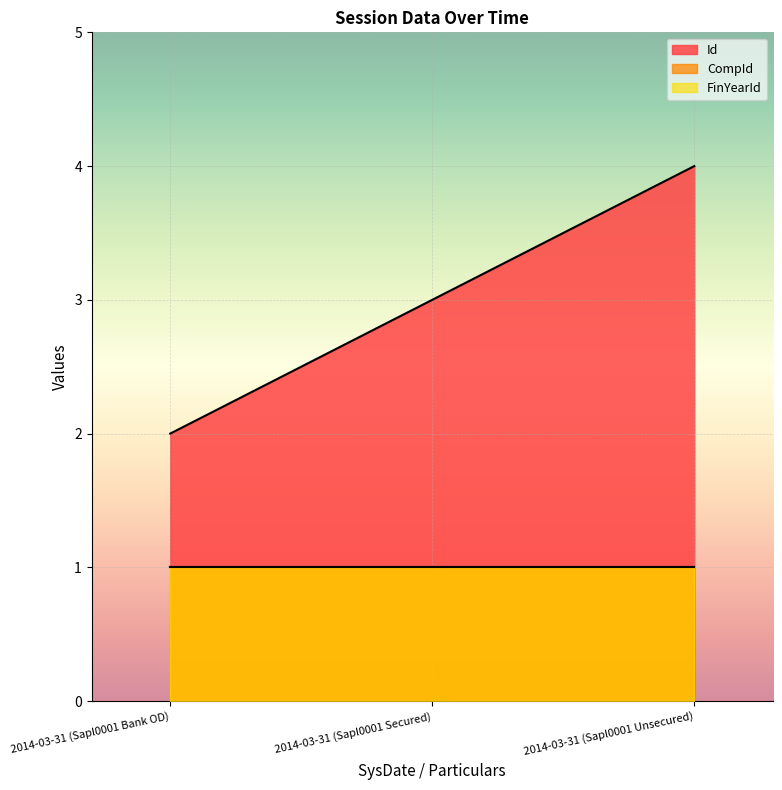

Reading right to left, list all the values displayed in this chart.

Id: 2014-03-31 (Sapl0001 Unsecured)=4	2014-03-31 (Sapl0001 Secured)=3	2014-03-31 (Sapl0001 Bank OD)=2
CompId: 2014-03-31 (Sapl0001 Unsecured)=1	2014-03-31 (Sapl0001 Secured)=1	2014-03-31 (Sapl0001 Bank OD)=1
FinYearId: 2014-03-31 (Sapl0001 Unsecured)=1	2014-03-31 (Sapl0001 Secured)=1	2014-03-31 (Sapl0001 Bank OD)=1